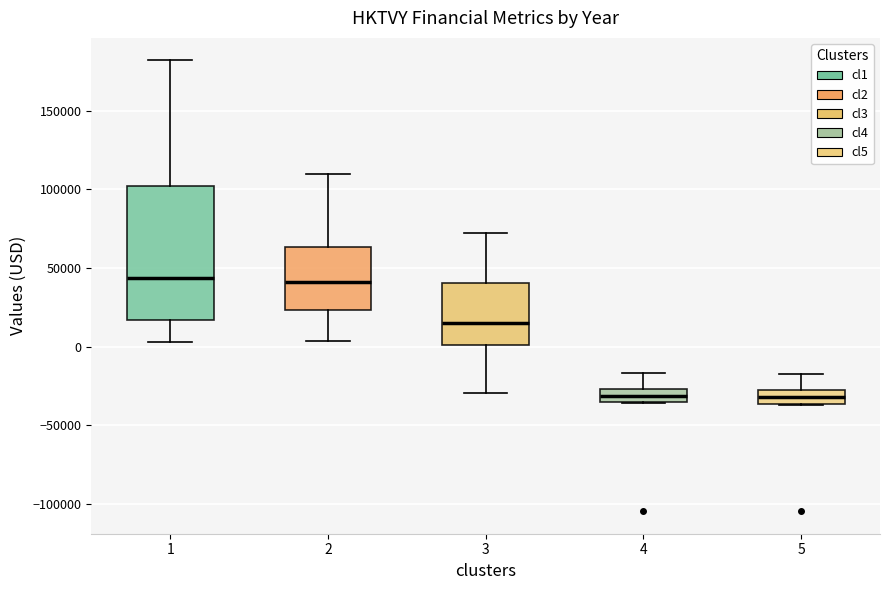

Which box is the tallest, from its lower edge to its upper edge?

1